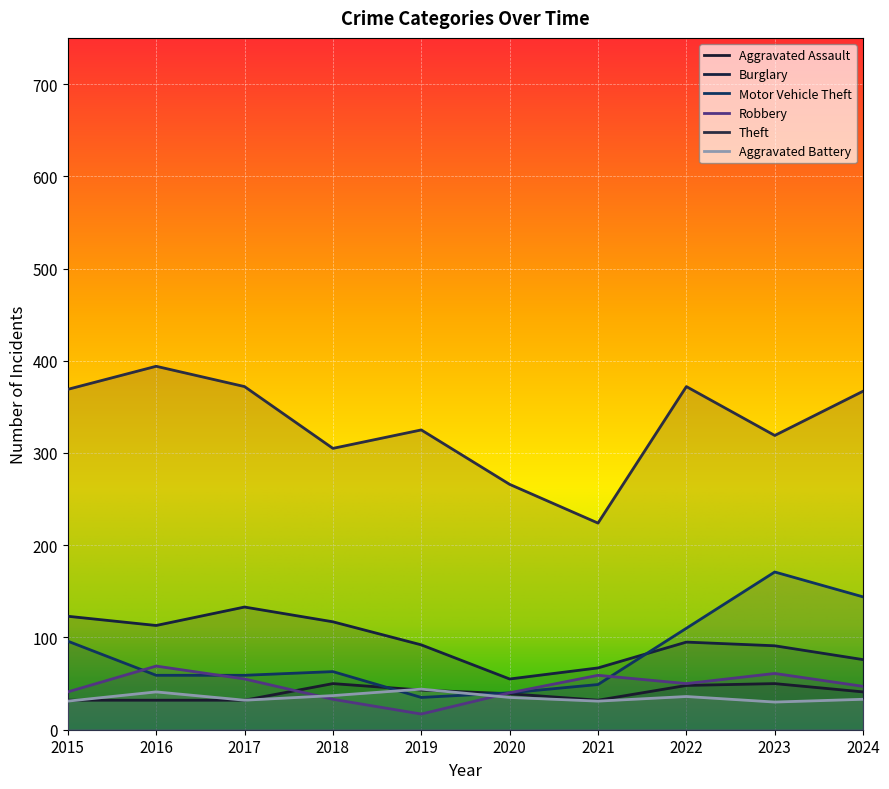

Which series has the widest spread of values?

Theft